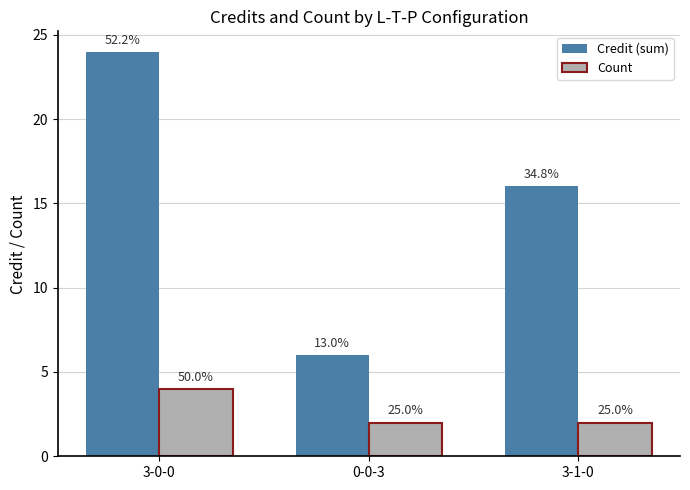

What is the spread (max minus min) of values at 0-0-3?

4